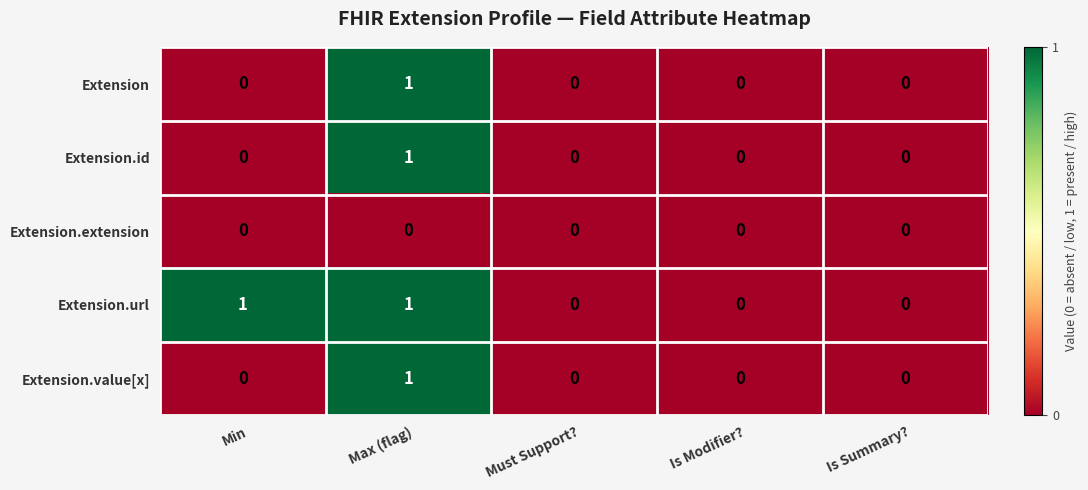

True or false: Extension.id has a value of 0 at Is Modifier?.

True